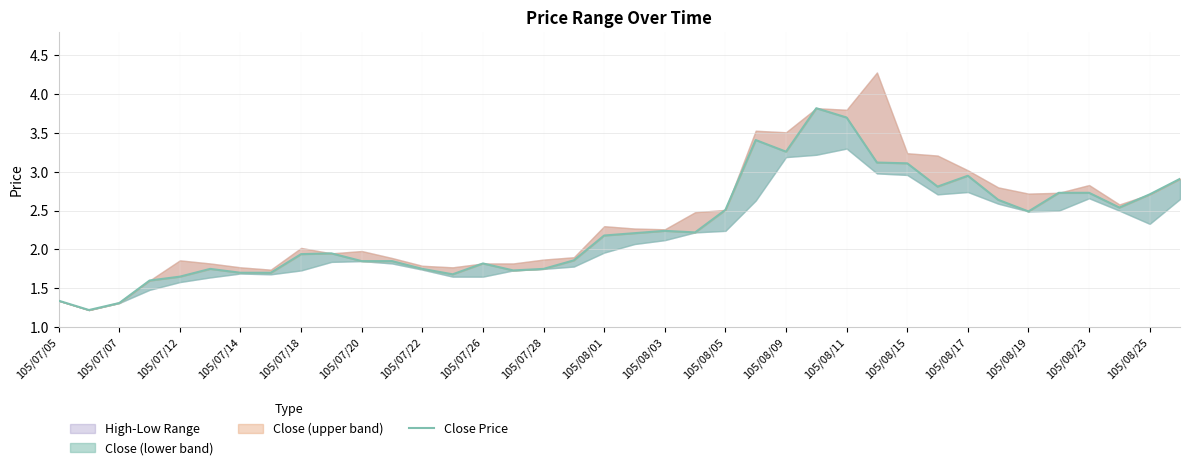

Does the chart have visible grid lines?

Yes